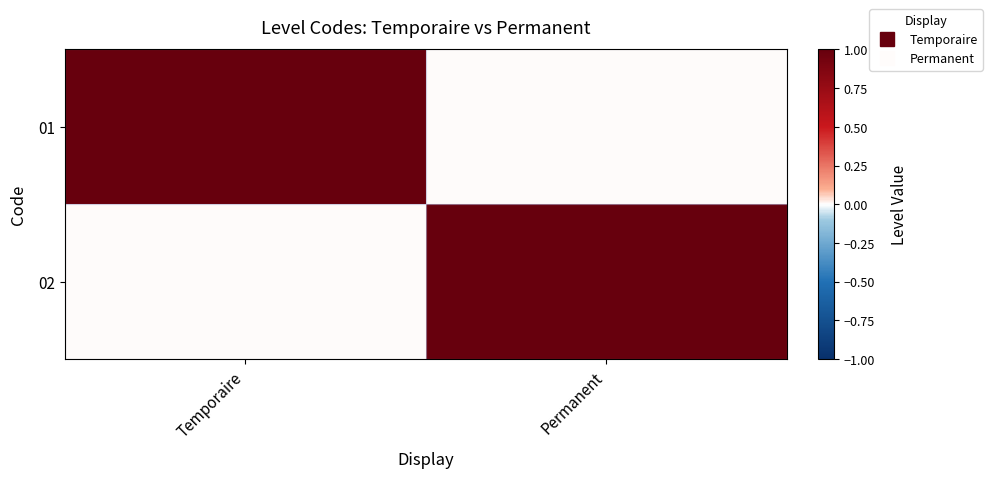

Reading left to right, transcribe all the data shown in this chart.

01: Temporaire=1	Permanent=0
02: Temporaire=0	Permanent=1